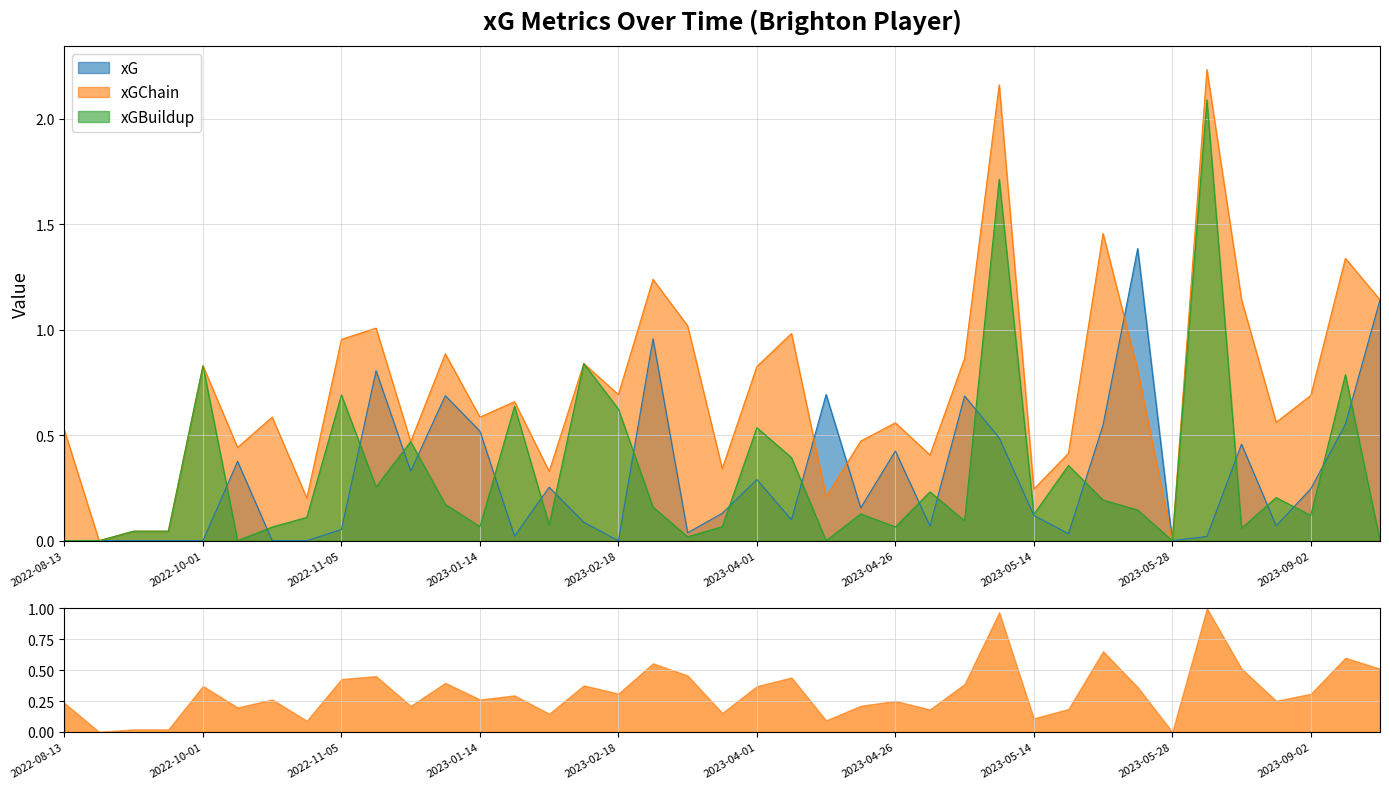

What is the difference between the maximum and minimum values in the xGBuildup series?

2.1